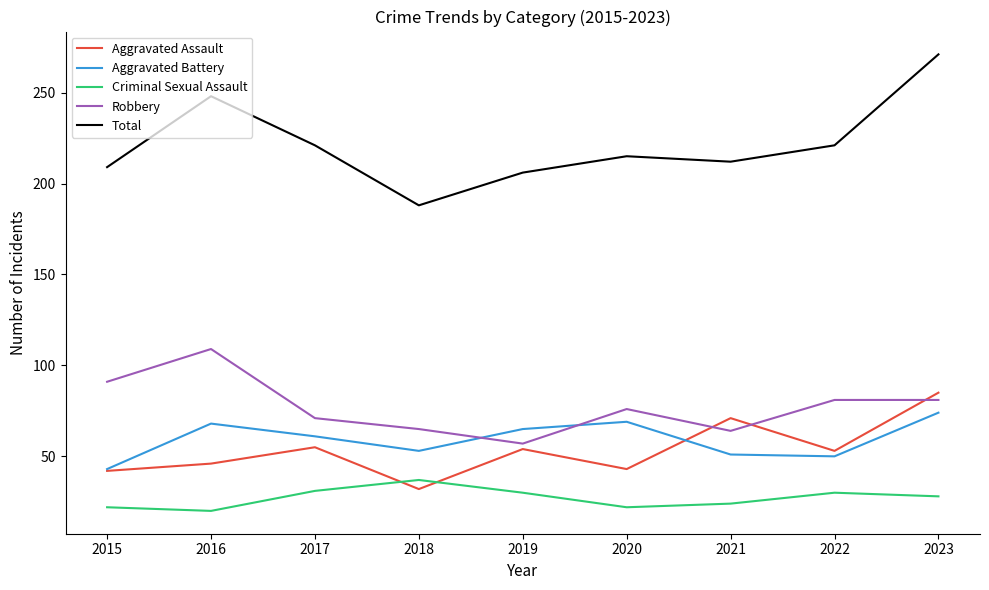

Is it true that Aggravated Battery equals 53 at 2018?

True